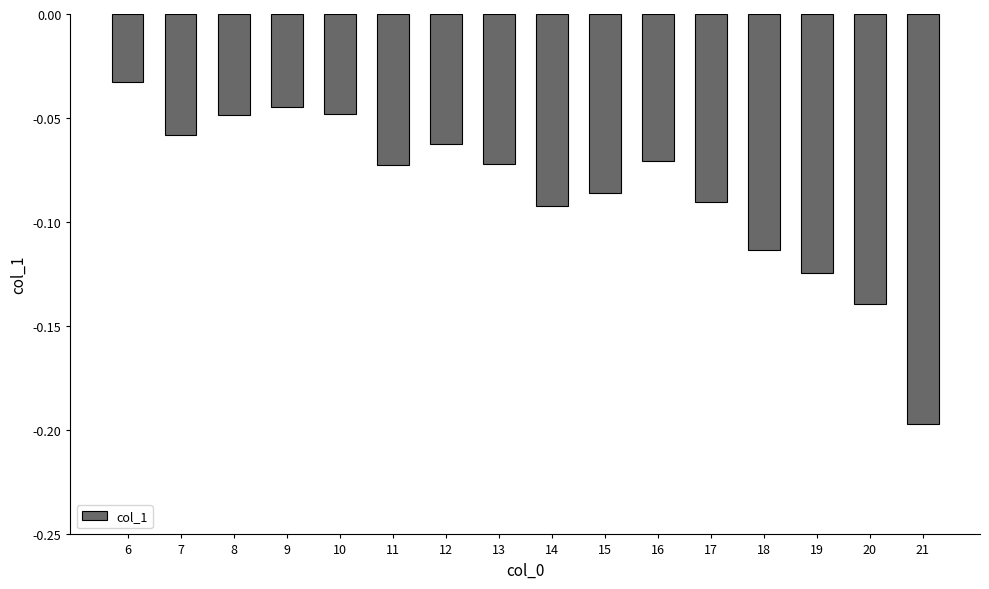

Where is the data nearest to the value 0?

6